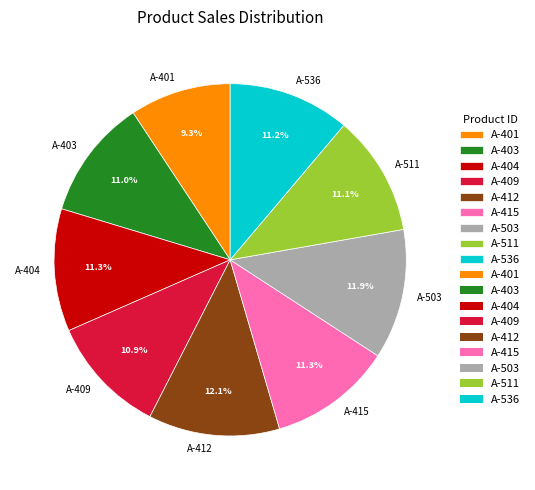

How many slices are in this pie chart?

9